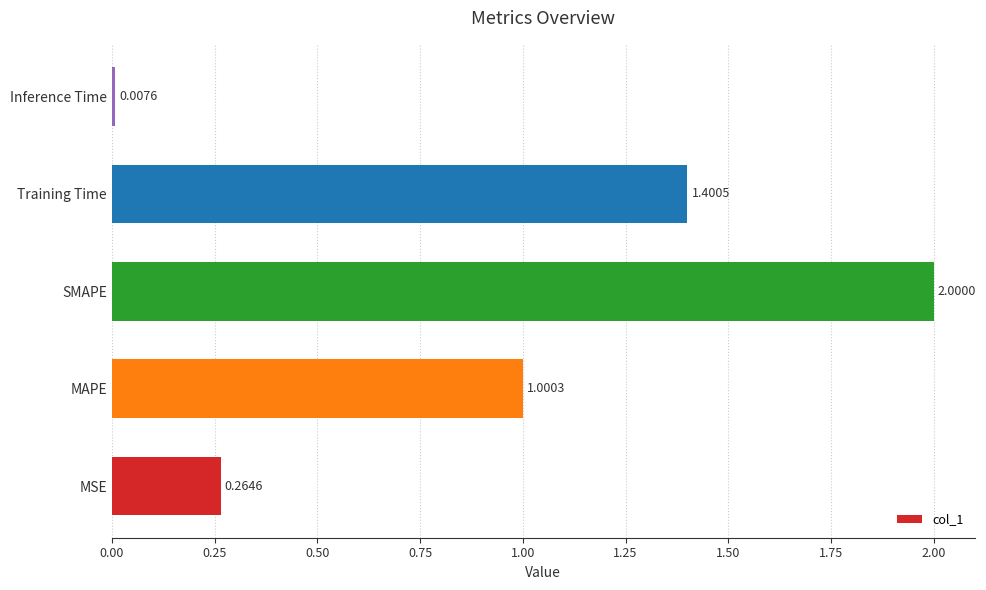

What is the difference between the second highest and minimum values?

1.4